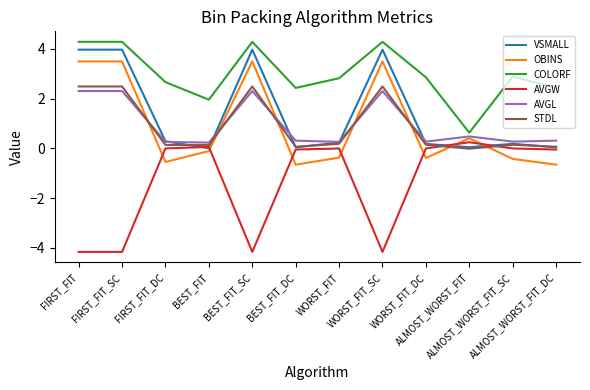

What are all the series names shown in the legend?

VSMALL, OBINS, COLORF, AVGW, AVGL, STDL